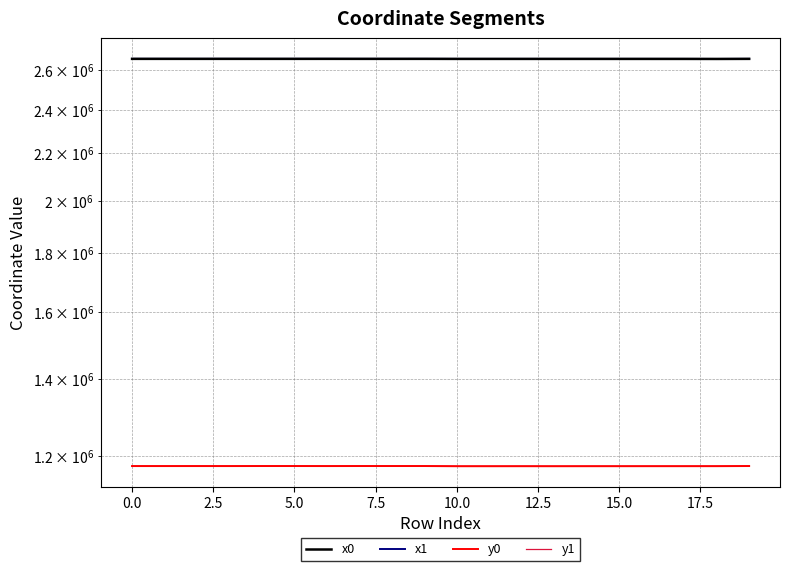

At how many categories does at least one series exceed 1448900?

20